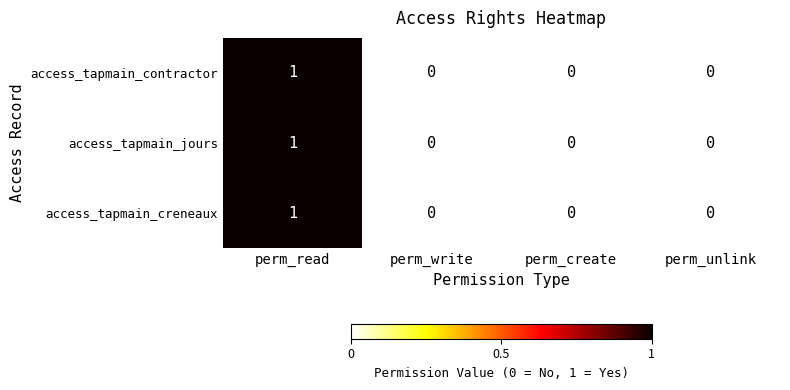

The value of access_tapmain_contractor at perm_read is 1. True or false?

True